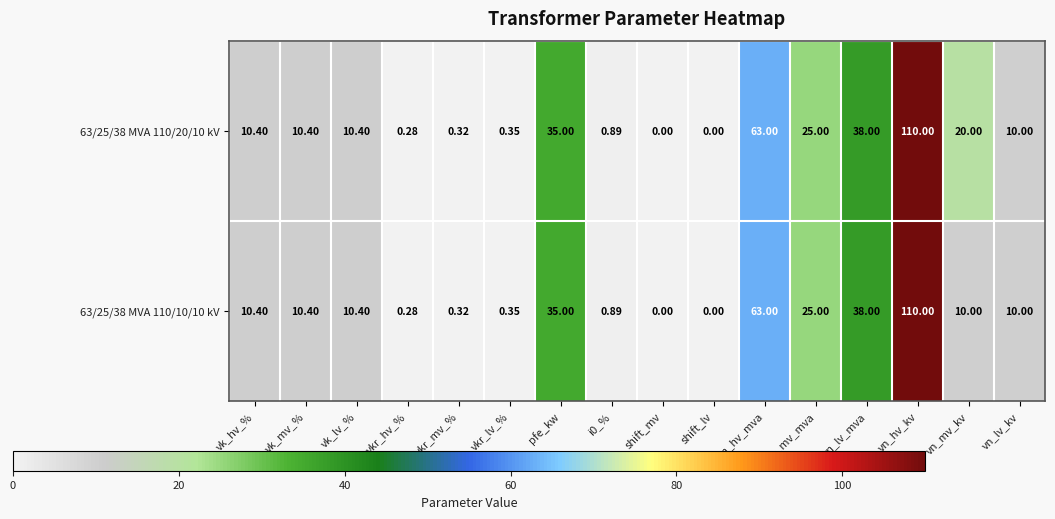

At which category does the chart reach its peak across all series?

vn_hv_kv